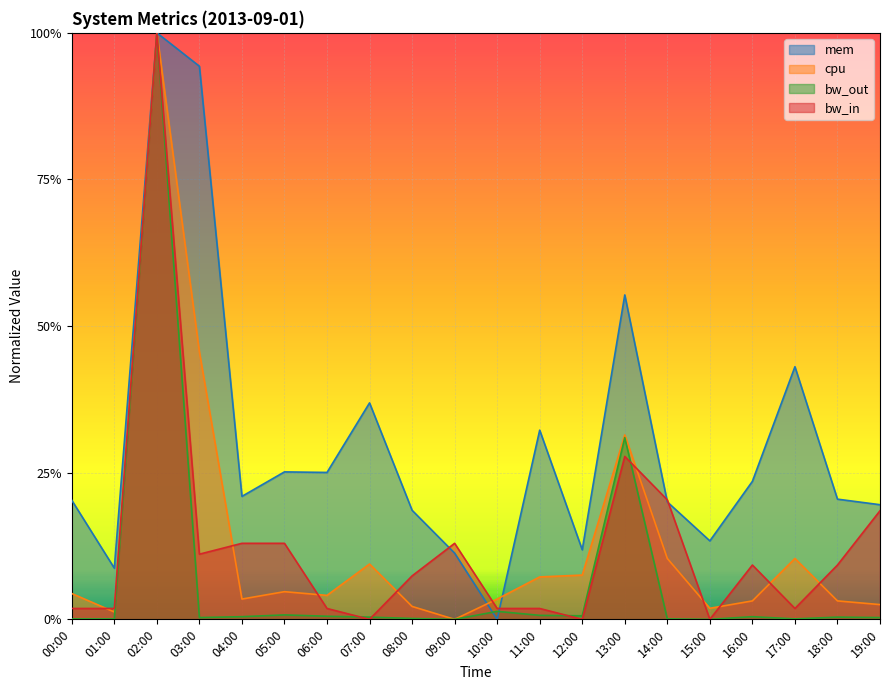

Where is the first local maximum for bw_in?

02:00